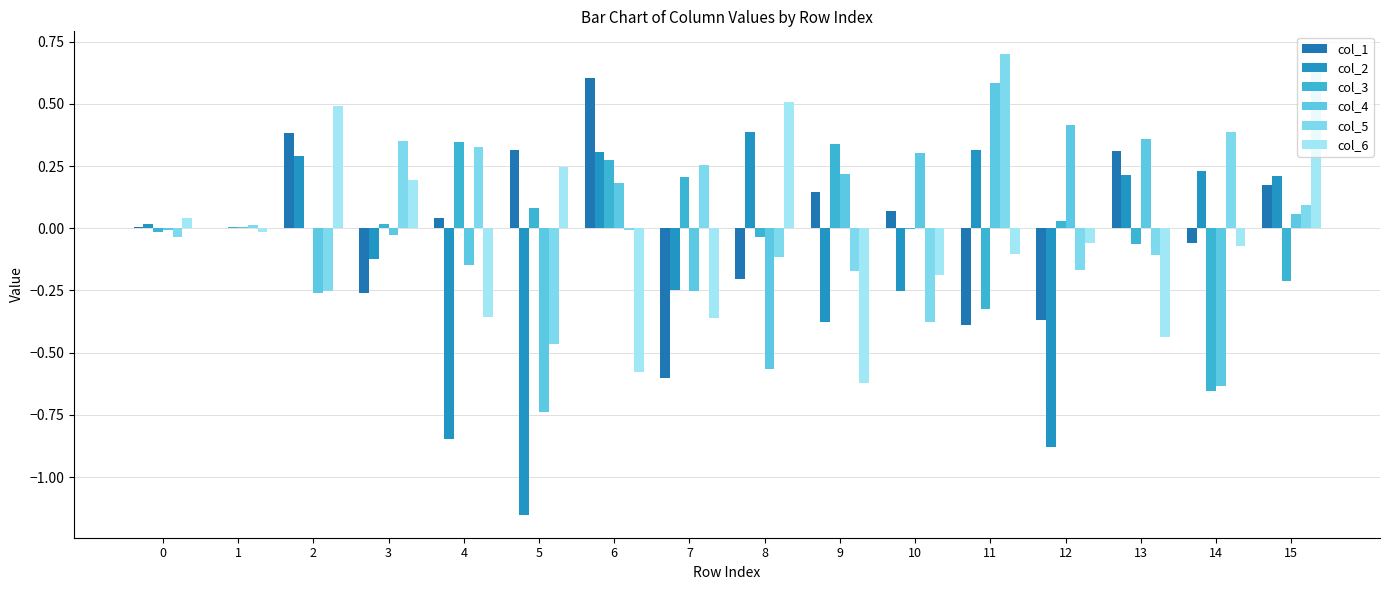

Count the number of categories in the chart.

16